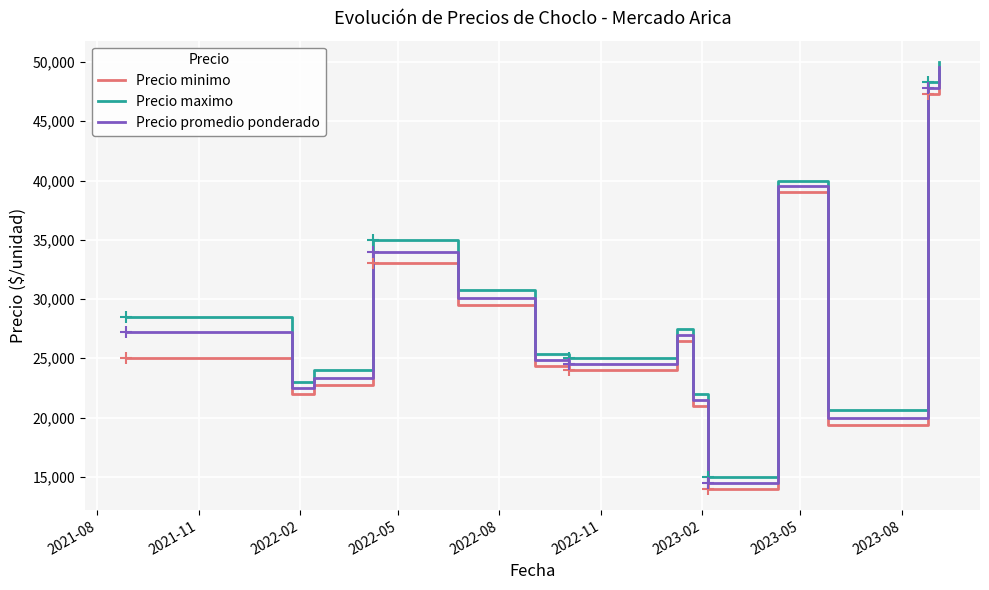

True or false: Precio maximo and Precio minimo intersect in this chart.

False